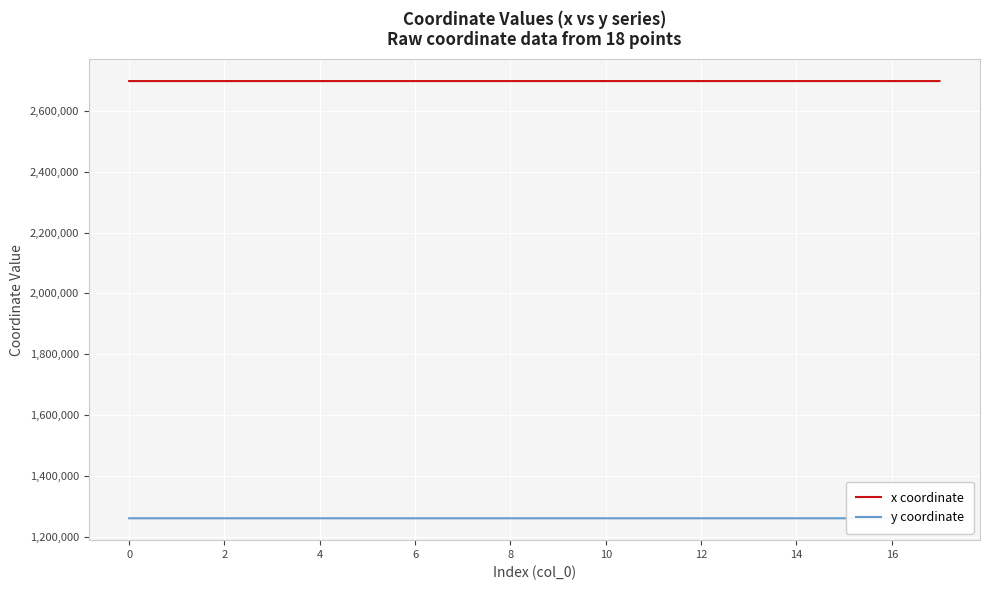

What are all the series names shown in the legend?

x coordinate, y coordinate